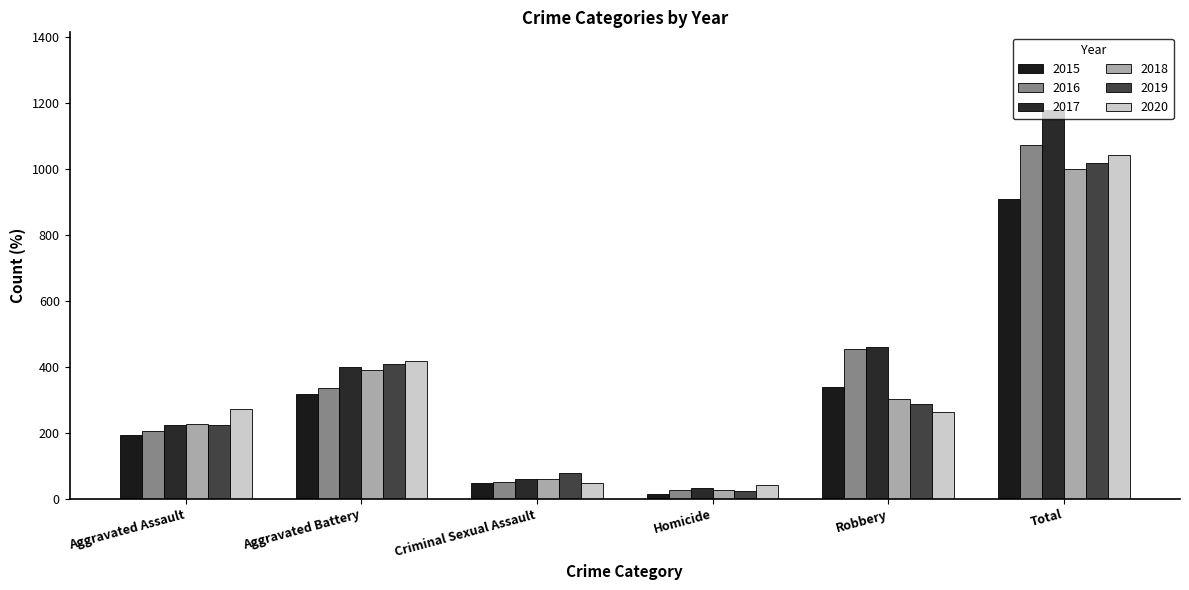

What is the label of the 4th bar from the right?

Criminal Sexual Assault